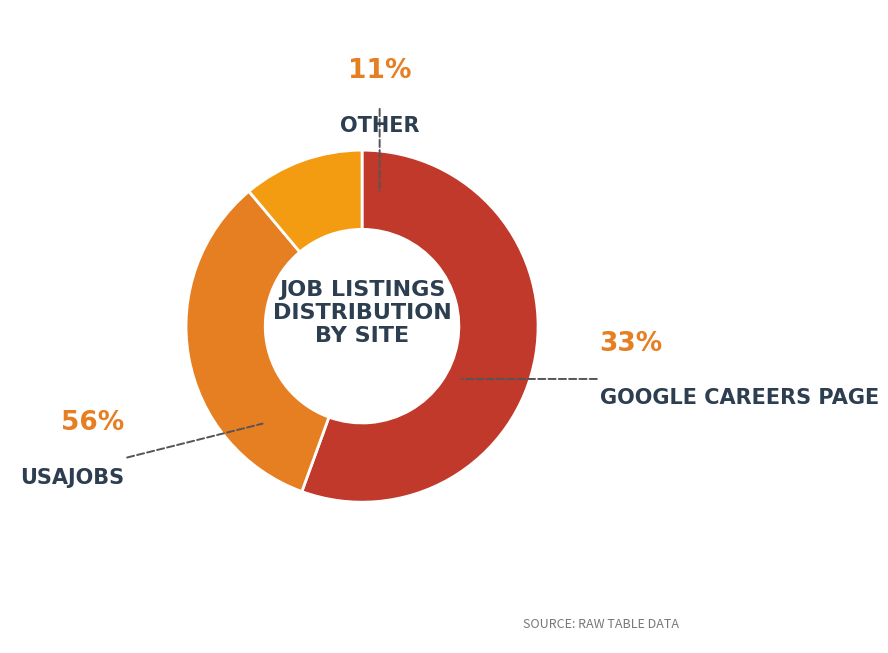

Count the number of slices in the pie.

3